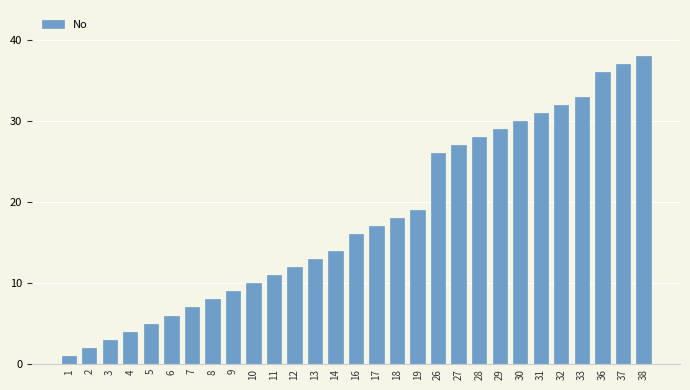

How many distinct data groups are displayed?

1